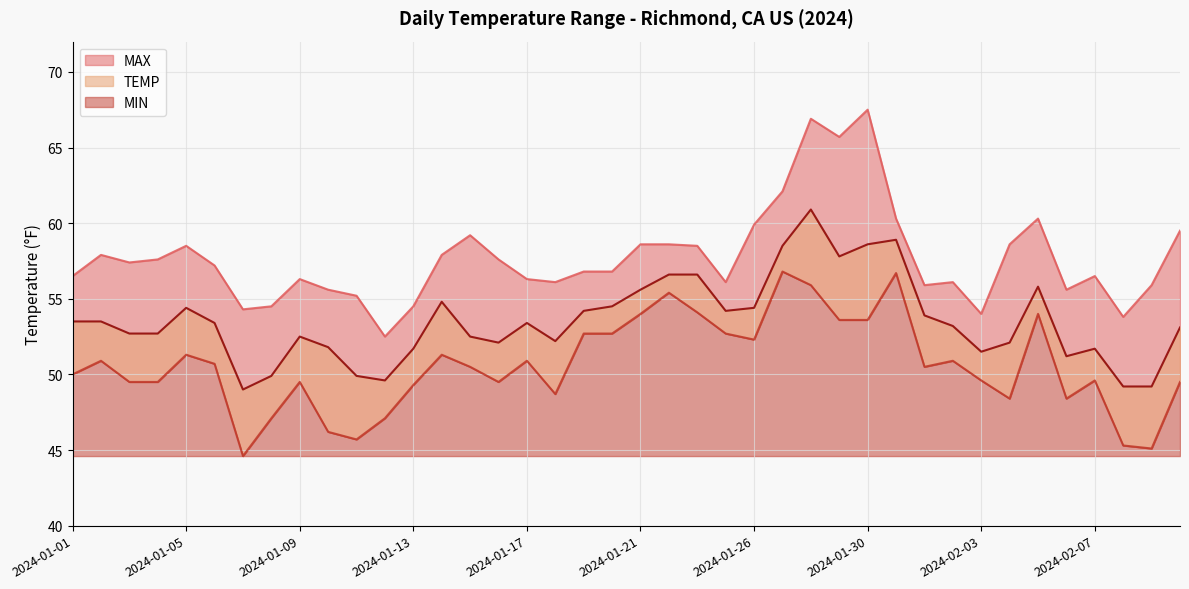

True or false: TEMP and MAX cross at least once.

False